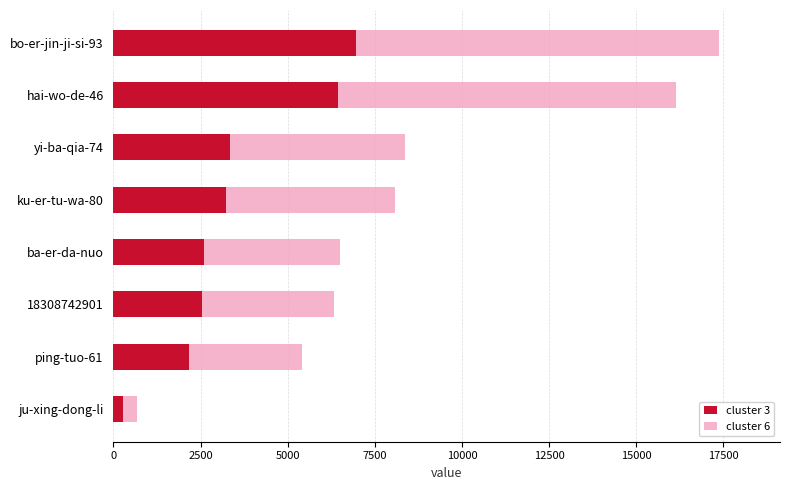

What is the maximum value shown in the chart?

17384.0